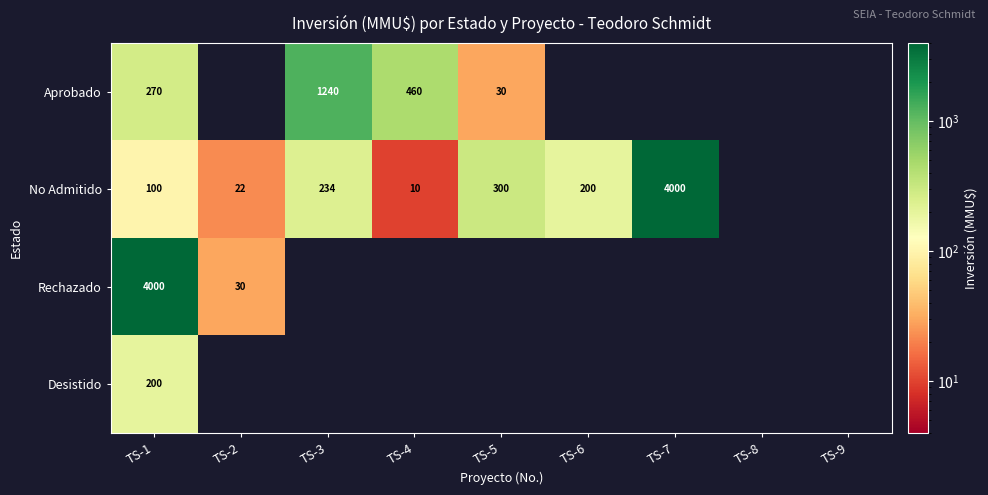

True or false: No Admitido has a value of 1919 at TS-7.

False